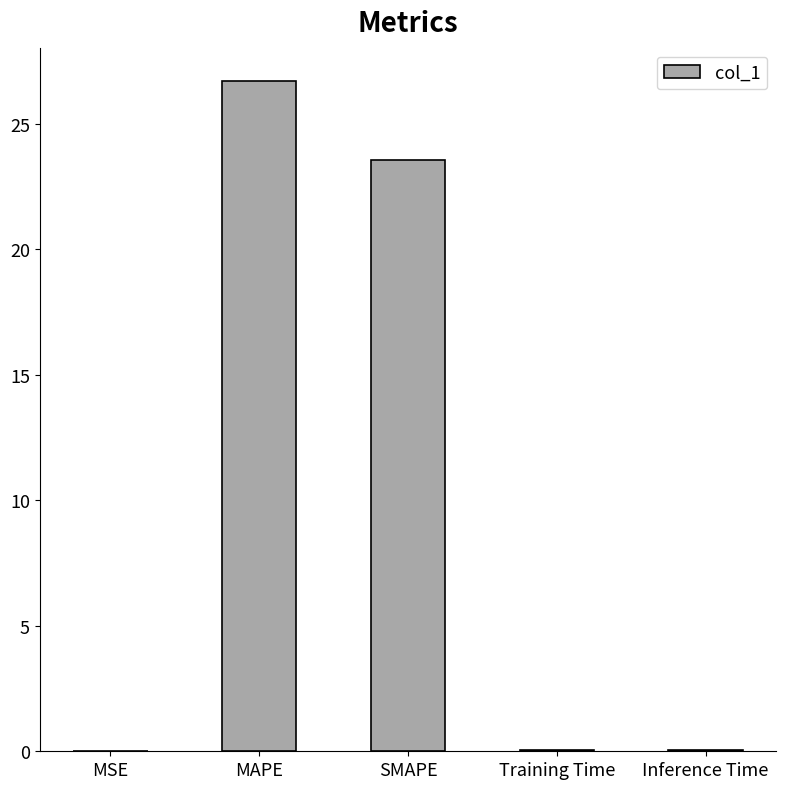

What is the change in value from MAPE to SMAPE?

-3.1